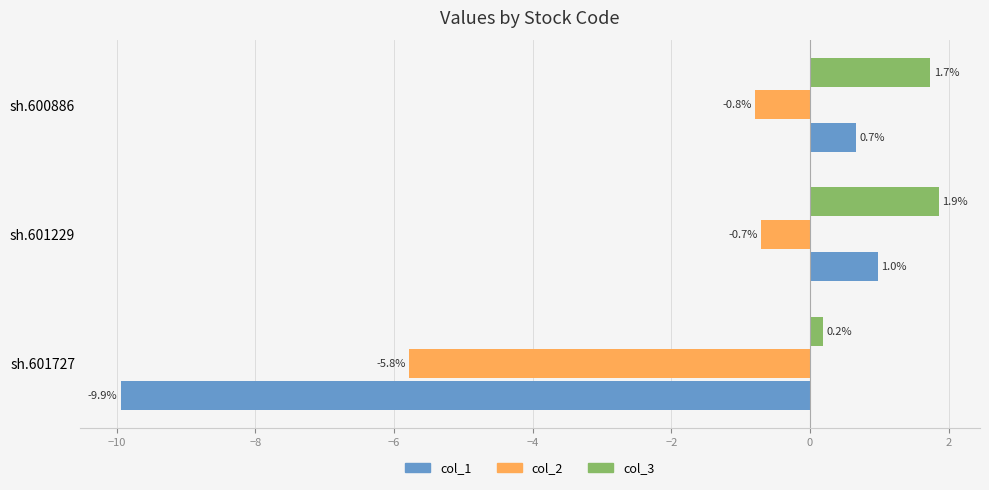

Which label corresponds to the smallest value in the chart?

sh.601727